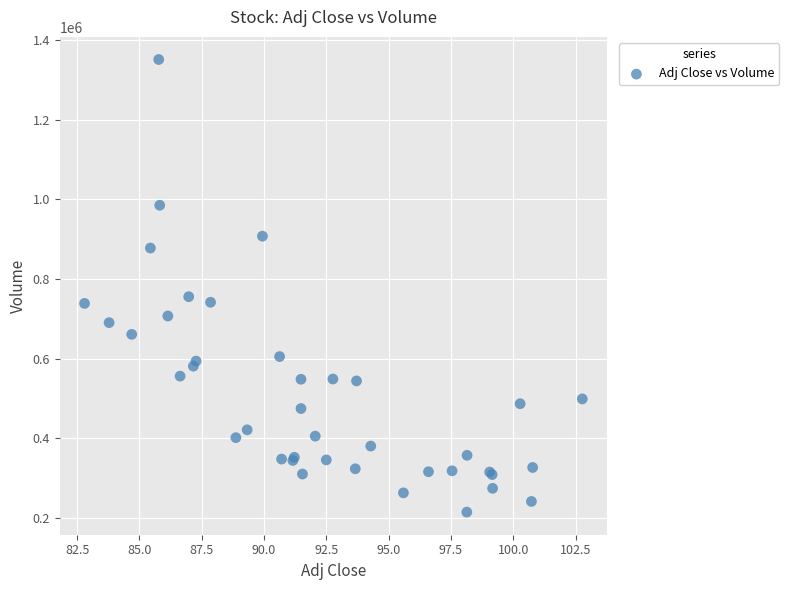

What Y value in the scatter plot is closest to 782750?

755400